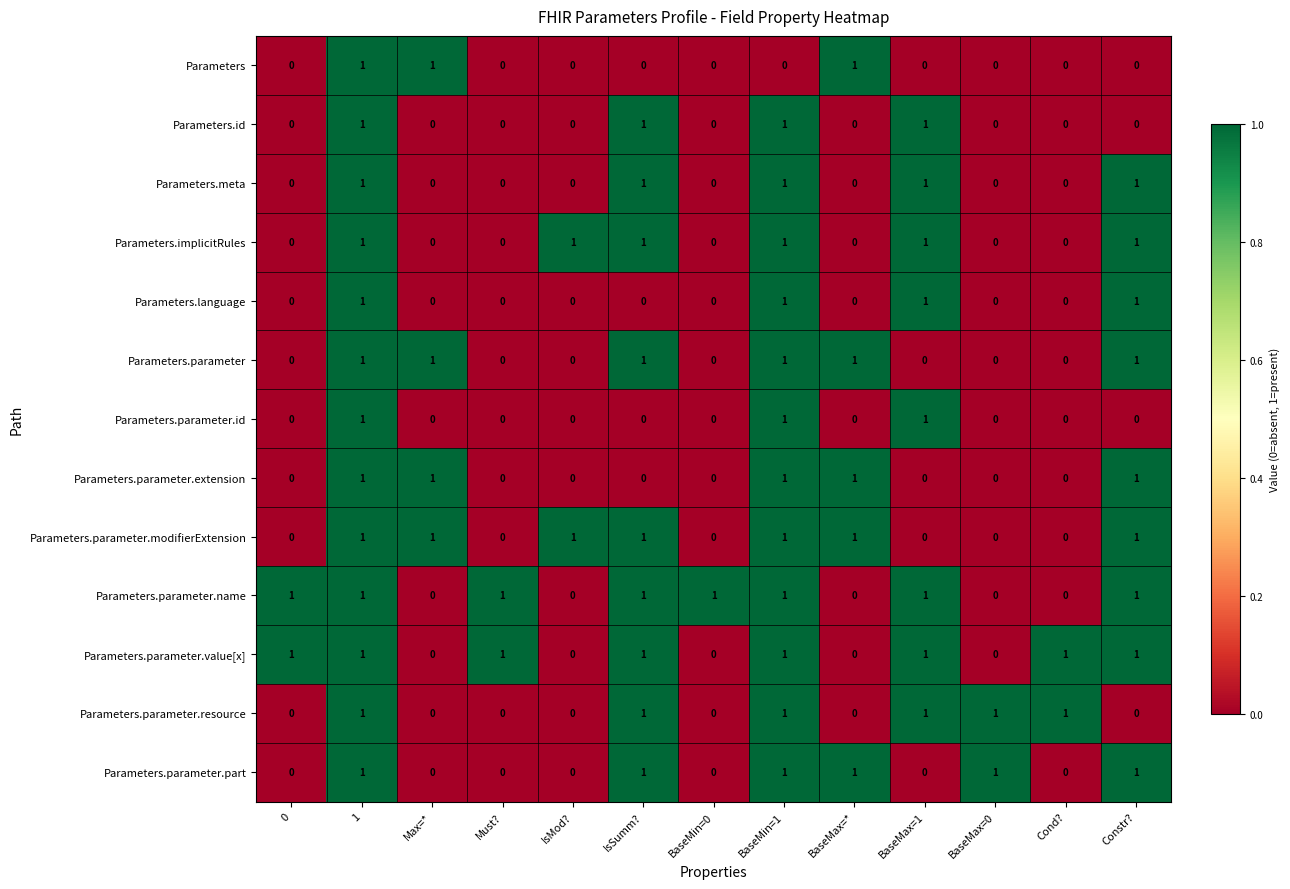

At how many categories does at least one series exceed 0?

13